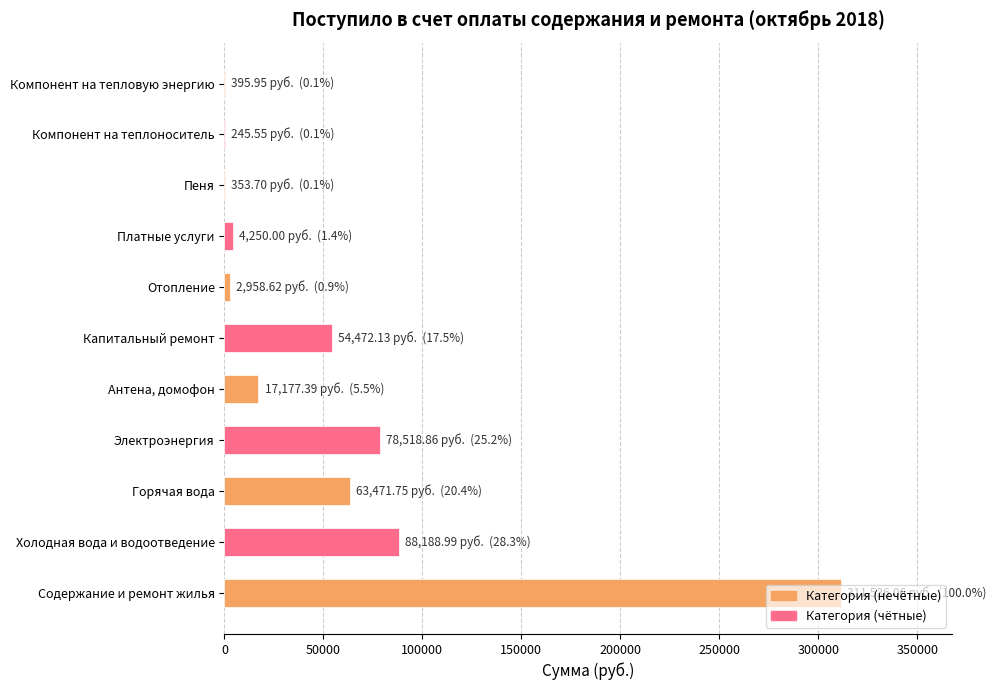

True or false: the data shows 78518.9 at Электроэнергия.

True